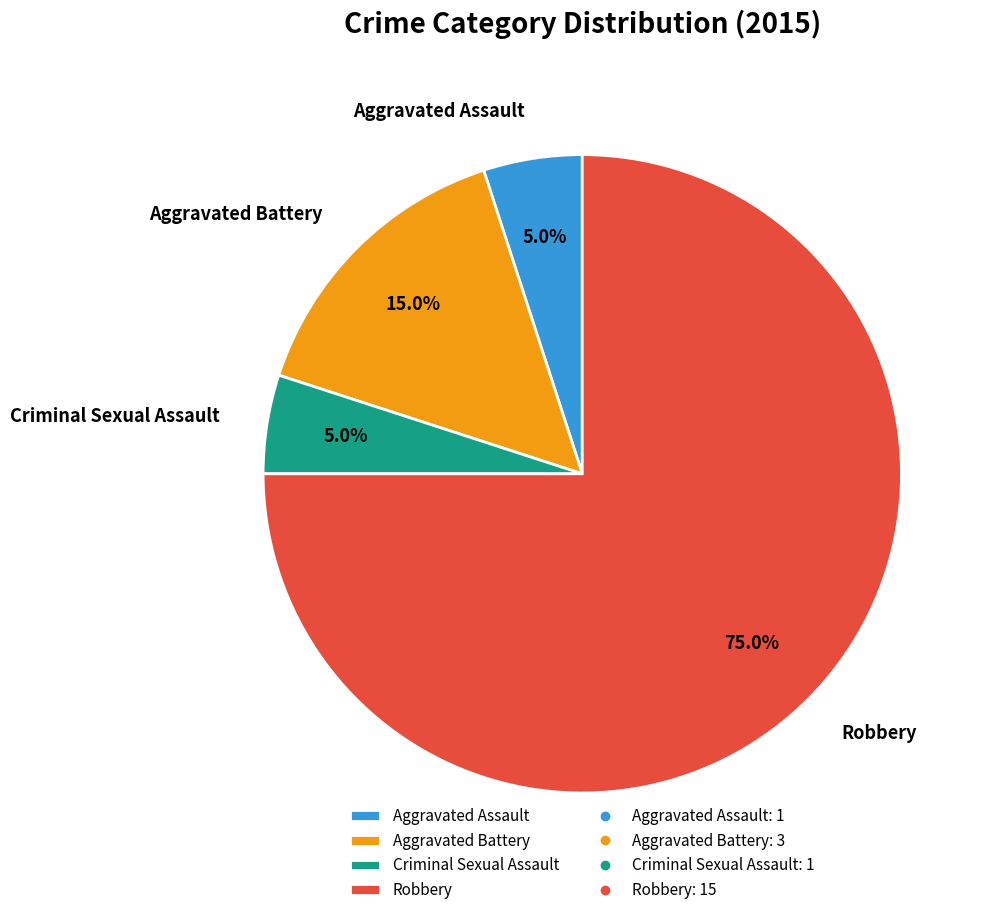

Do Aggravated Battery and Criminal Sexual Assault together represent more than half of the pie?

No